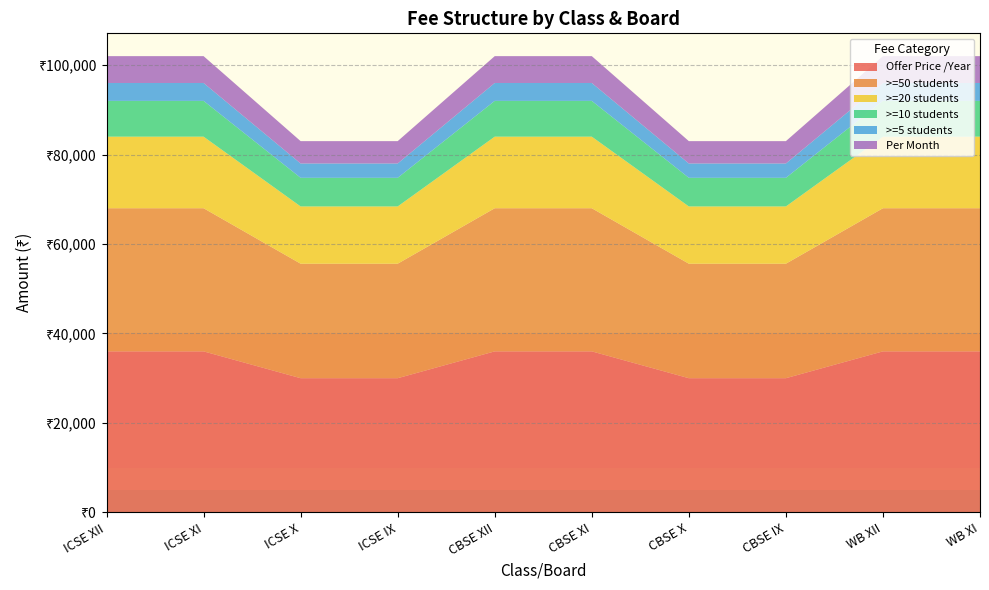

Reading left to right, what are all the values shown in this chart?

Offer Price /Year: 36000	36000	30000	30000	36000	36000	30000	30000	36000	36000
>=50 students: 32000	32000	25600	25600	32000	32000	25600	25600	32000	32000
>=20 students: 16000	16000	12800	12800	16000	16000	12800	12800	16000	16000
>=10 students: 8000	8000	6400	6400	8000	8000	6400	6400	8000	8000
>=5 students: 4000	4000	3200	3200	4000	4000	3200	3200	4000	4000
Per Month: 6000	6000	5000	5000	6000	6000	5000	5000	6000	6000